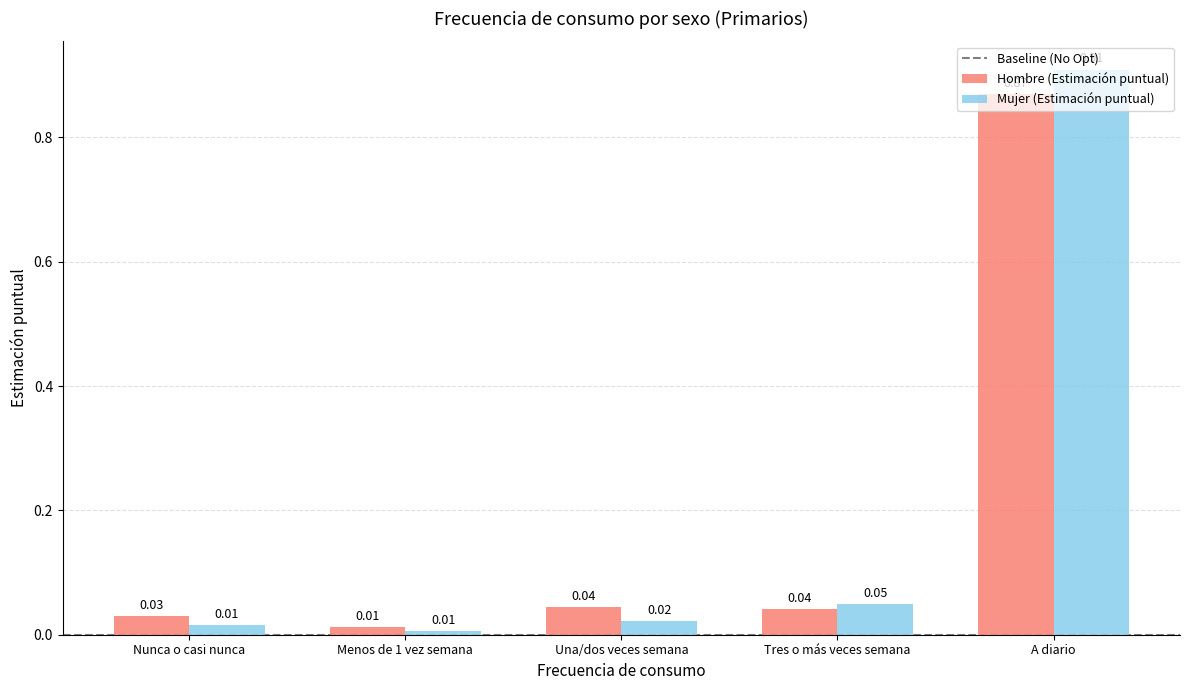

List the series in order of their peak value, lowest first.

Hombre (Estimación puntual), Mujer (Estimación puntual)